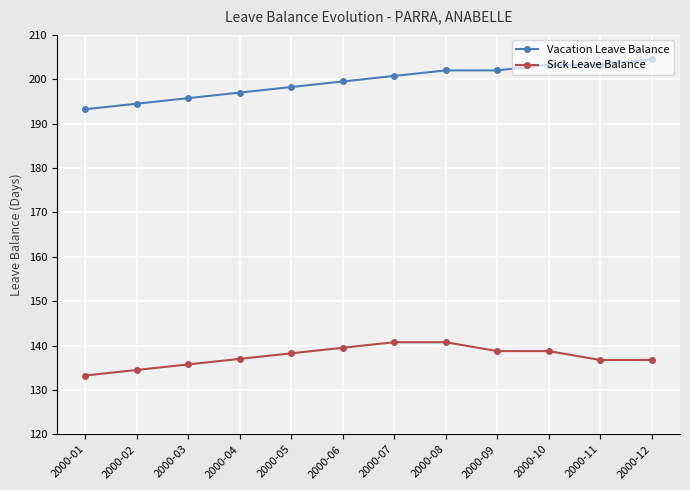

What is the value of the Sick Leave Balance point at the 7th from the left?

140.8